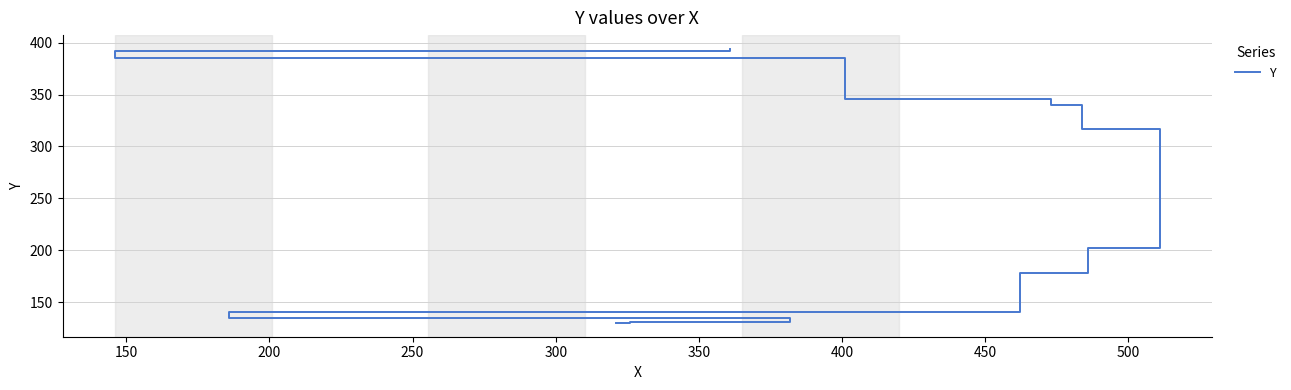

Reading left to right, list all the values displayed in this chart.

130	131	135	141	178	202	317	340	346	385	392	394